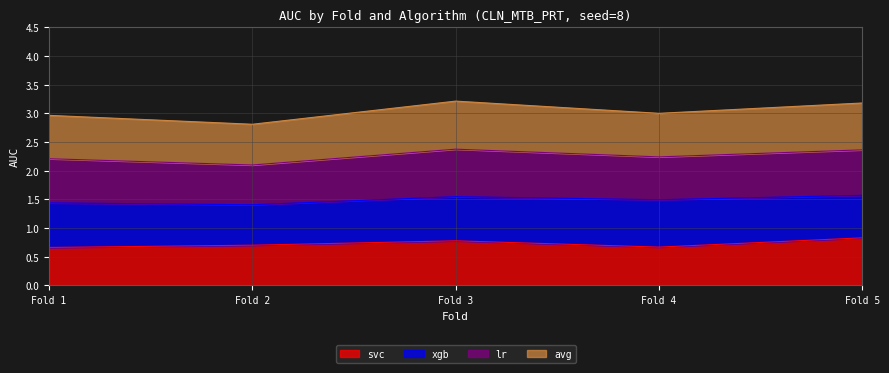

True or false: svc and avg intersect in this chart.

False